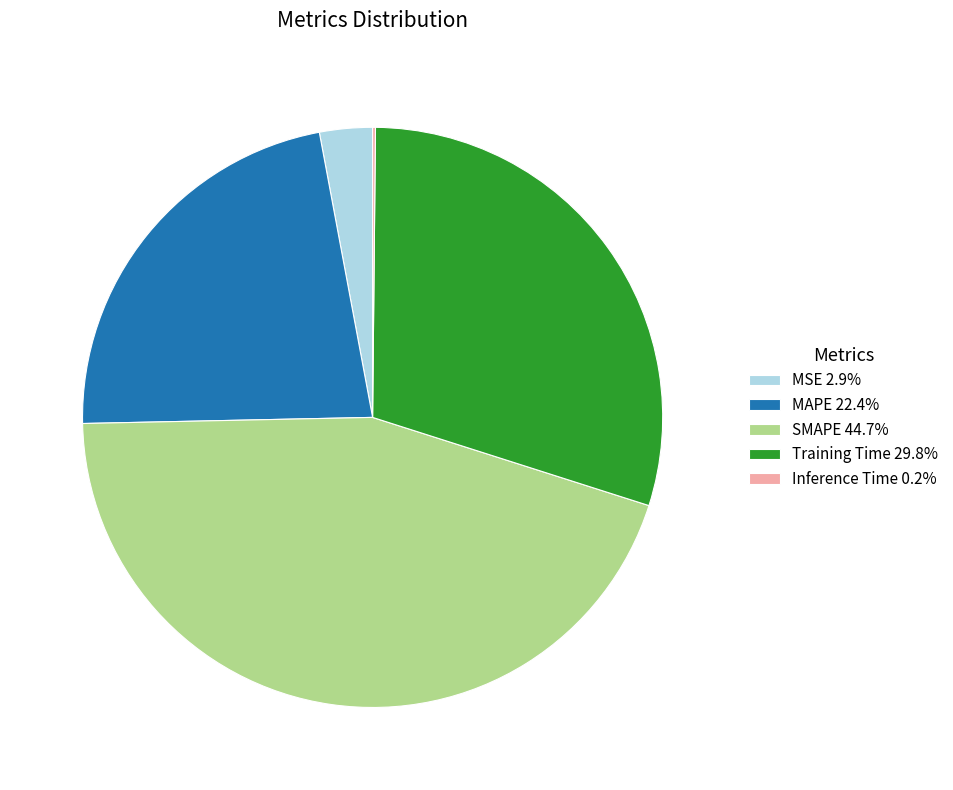

Which category has the biggest portion of the pie?

SMAPE